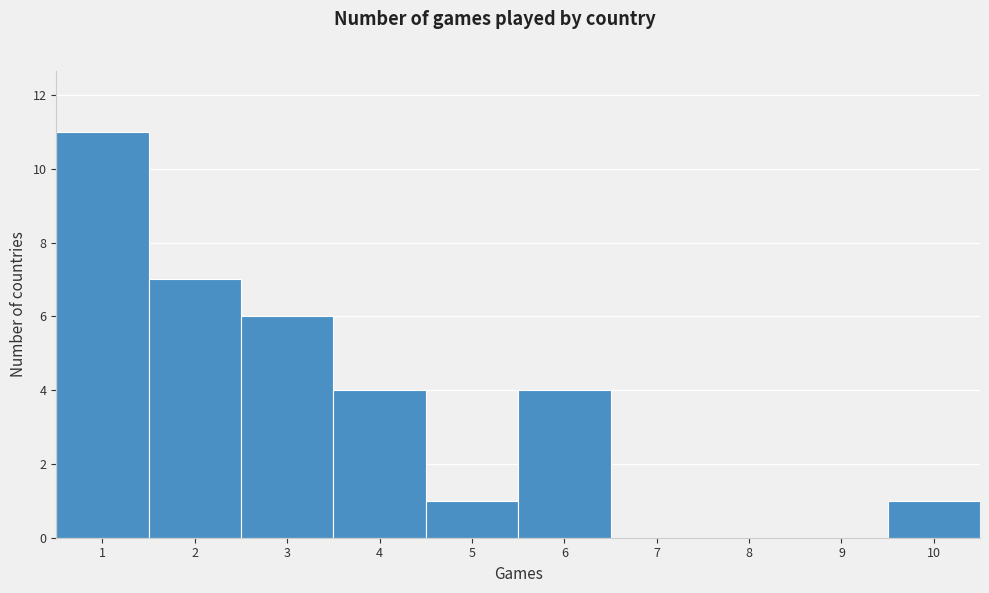

Which range on the x-axis has the tallest bar?

0.5 to 1.5